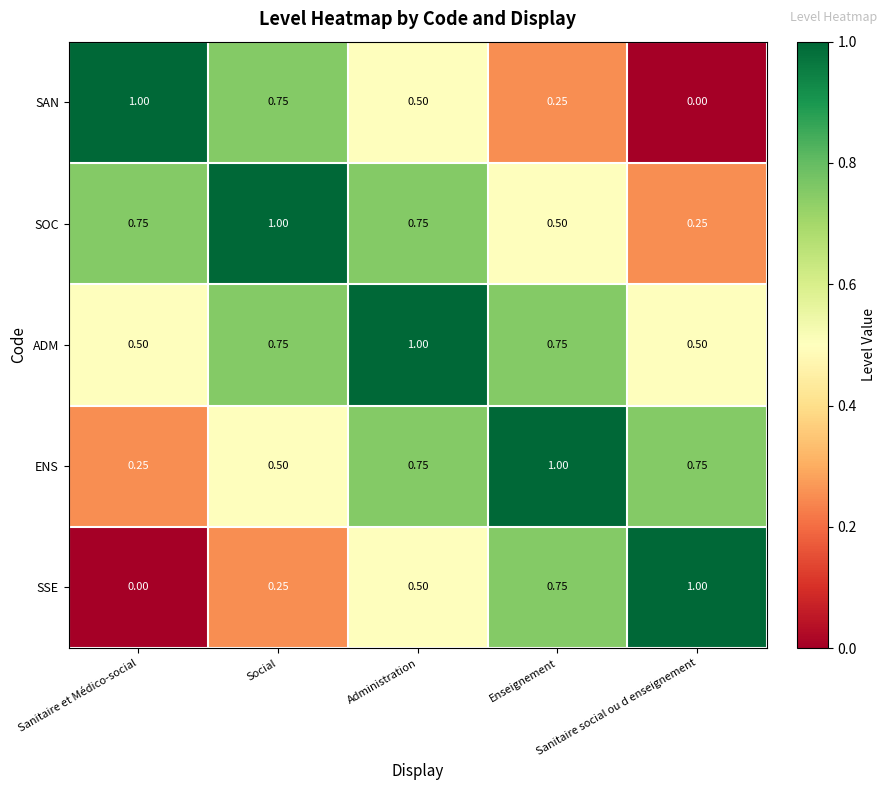

Which series has the largest total across all categories?

ADM